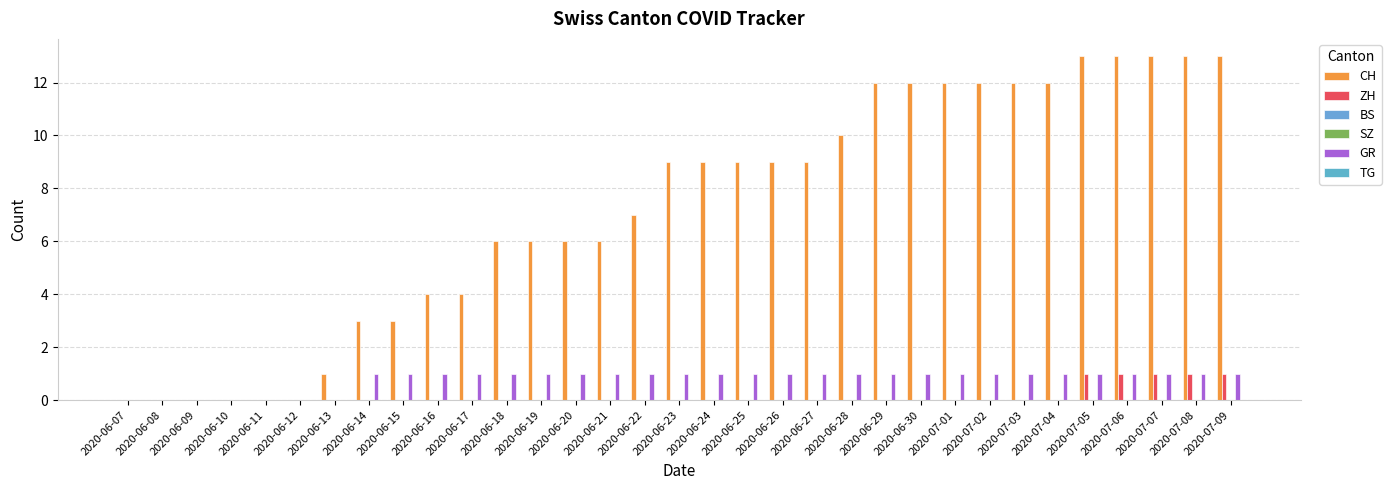

Count the number of categories in the chart.

33